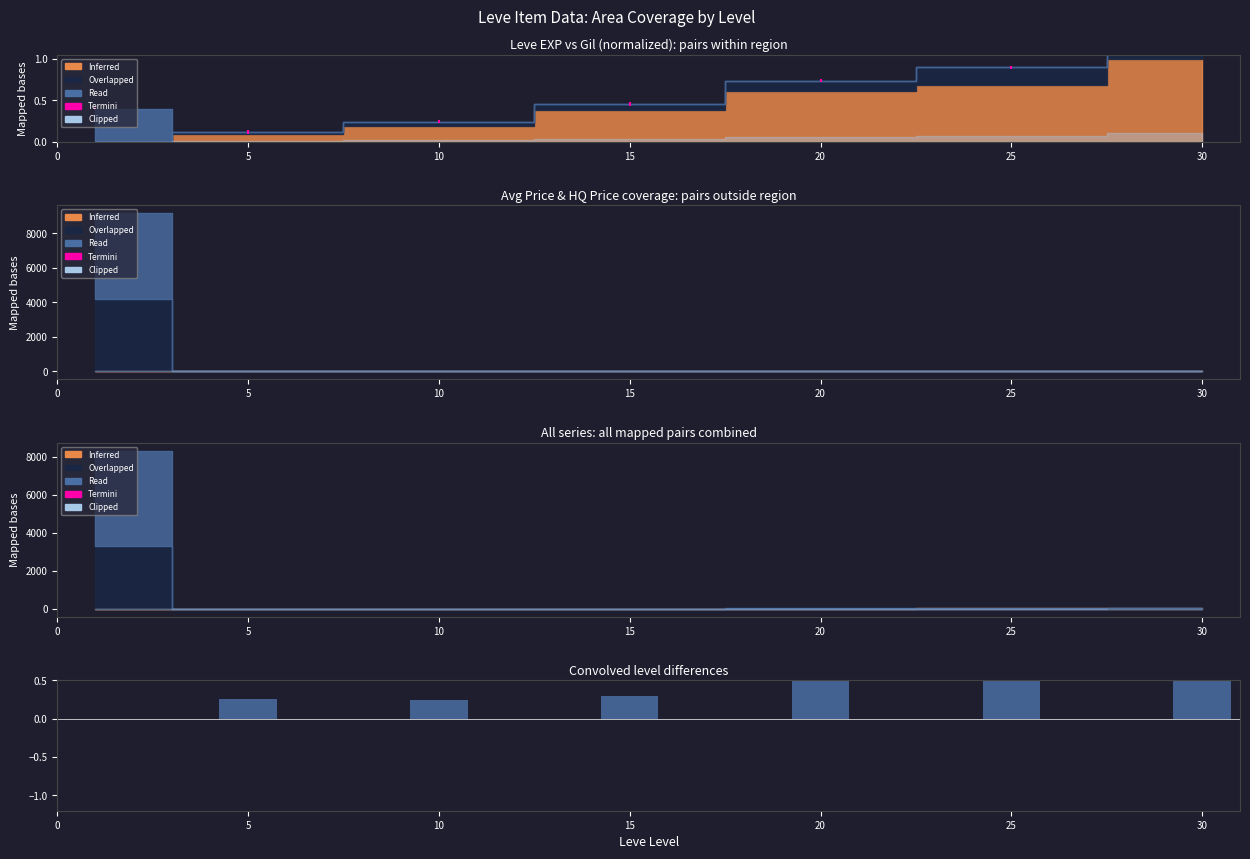

Rank the categories by value from lowest to highest.

0, 10, 5, 15, 20, 25, 30